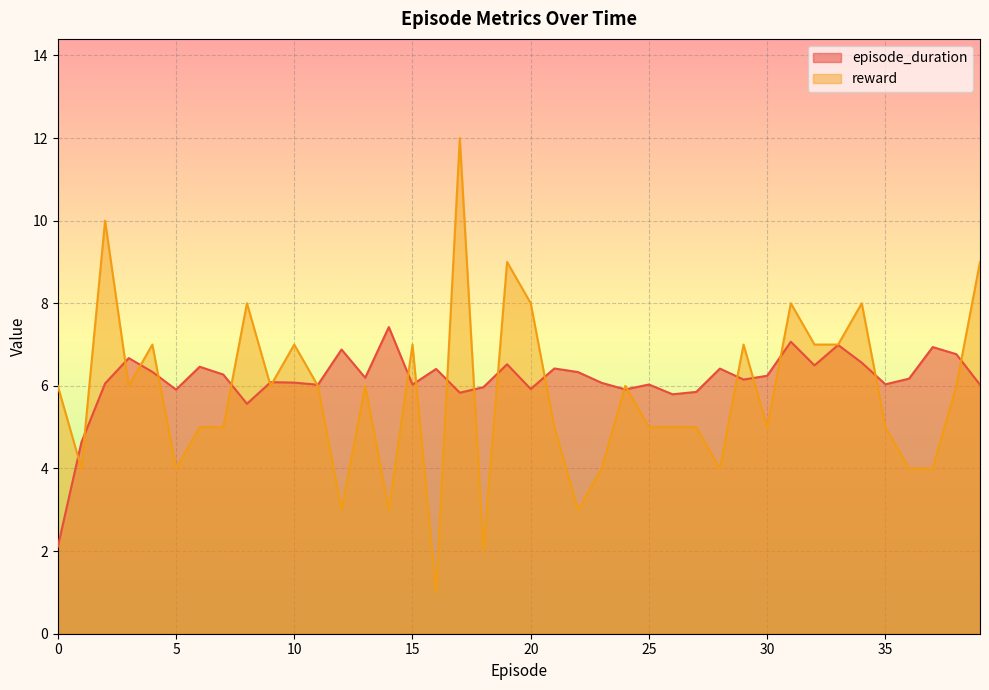

Which label corresponds to the largest value in the chart?

17